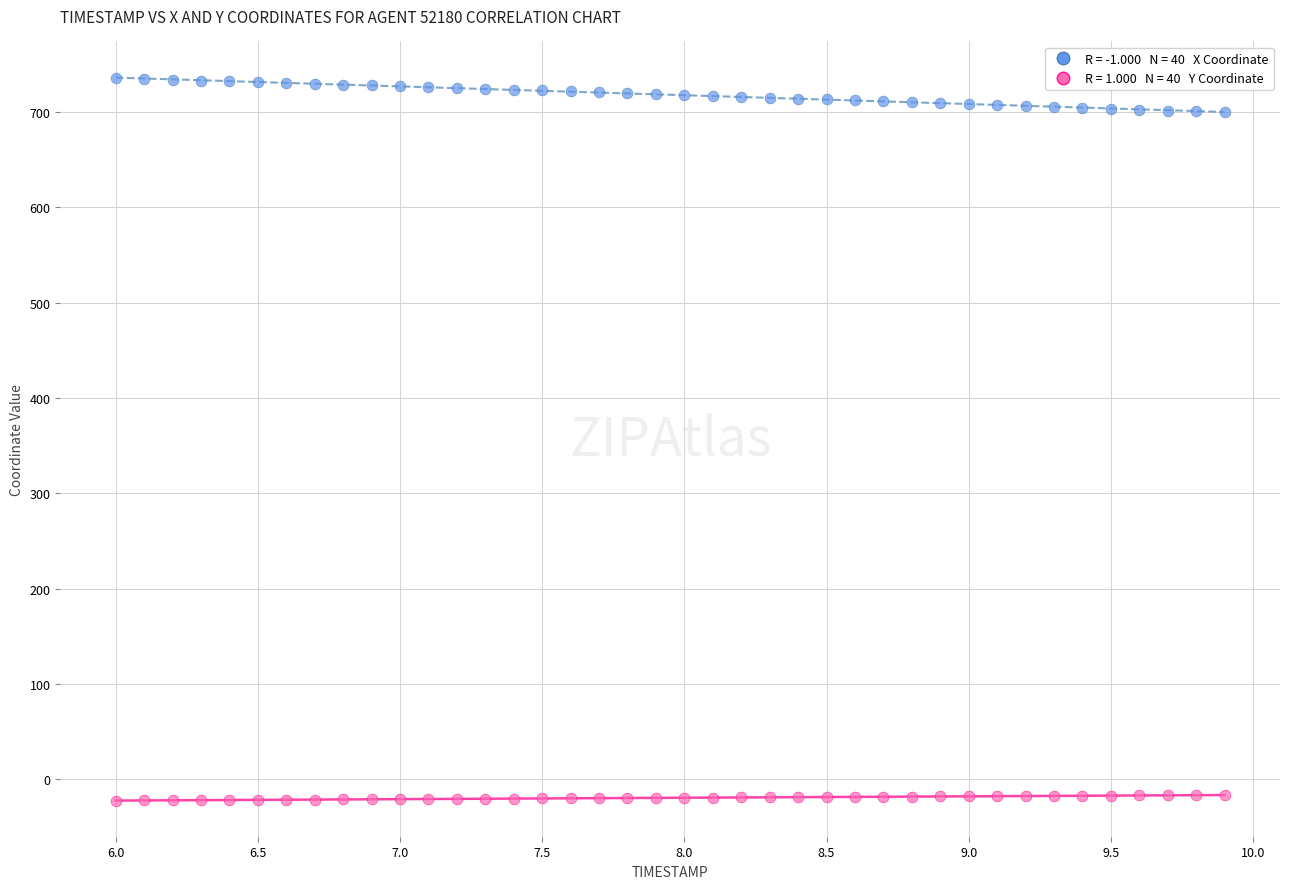

Across all data points, what is the range of X values (max minus min)?

3.9